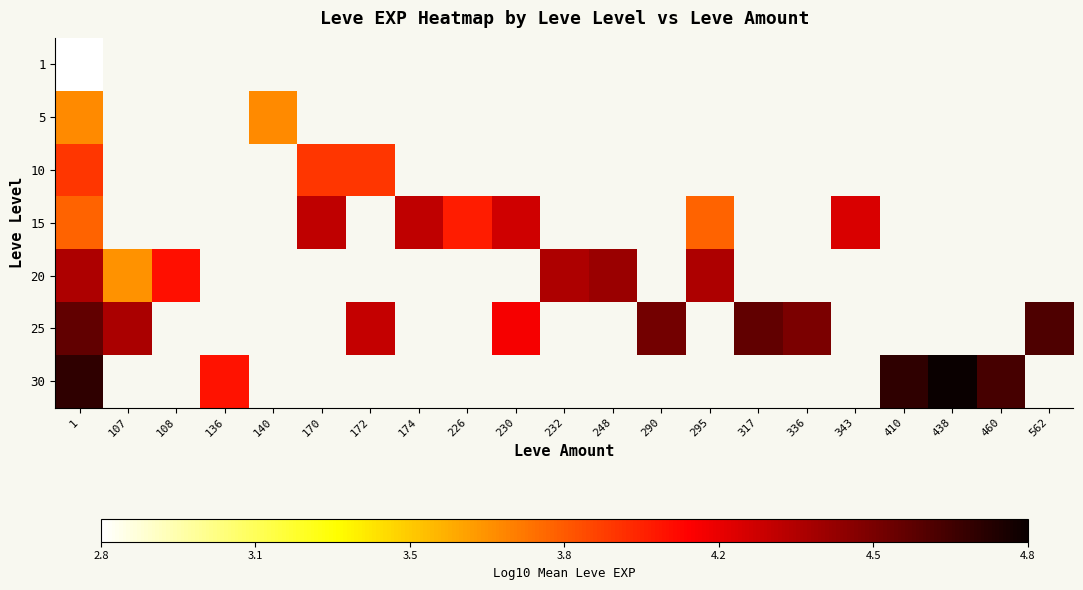

At which category is the sum across all series the highest?

1